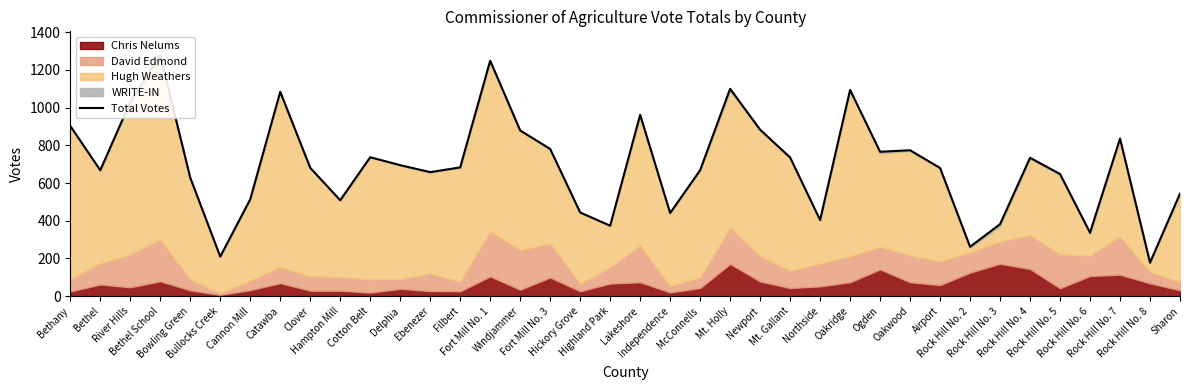

Count the number of categories in the chart.

38